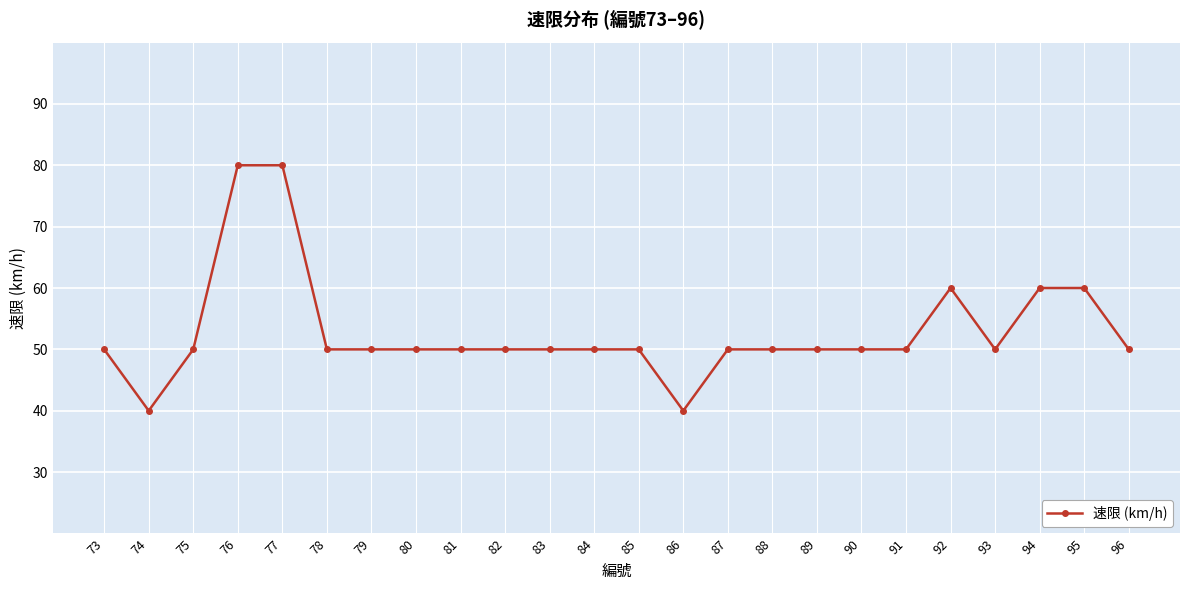

Does the chart have visible grid lines?

Yes